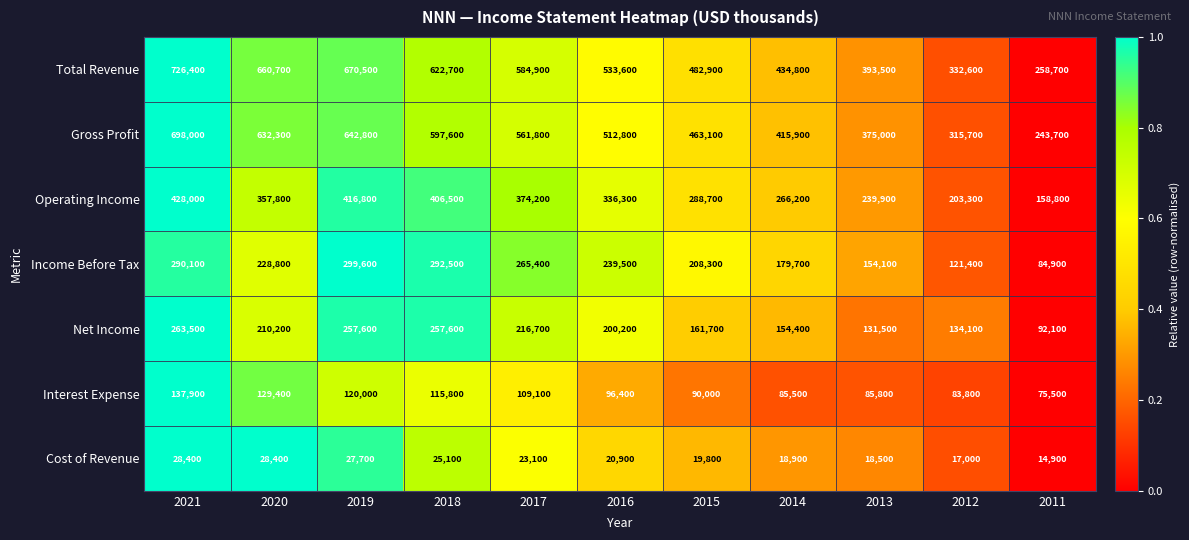

Which series has the largest total across all categories?

Total Revenue